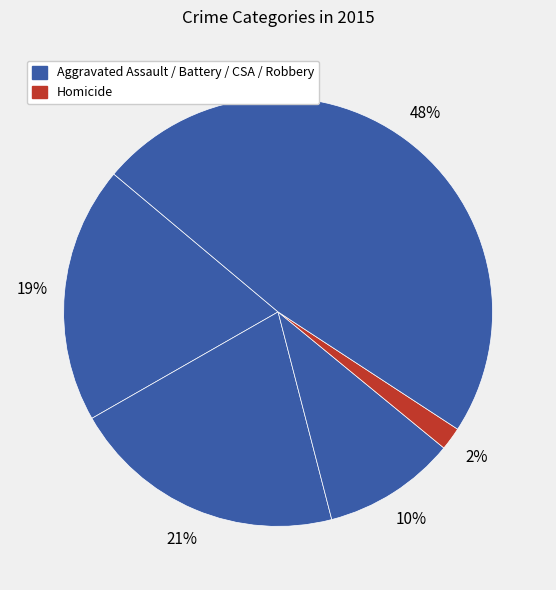

Which slice is the smallest?

Homicide